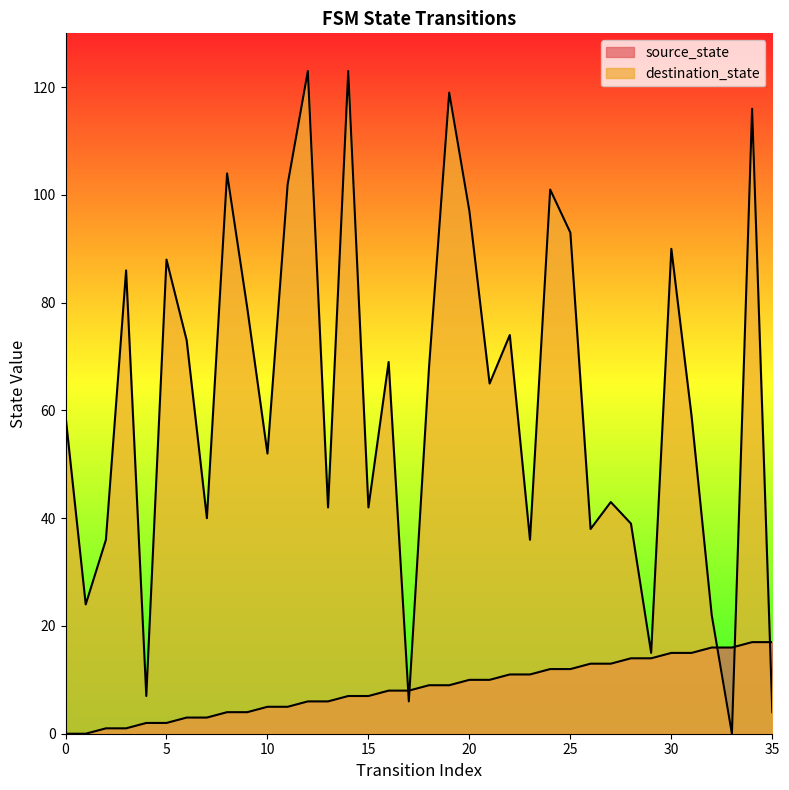

The value of destination_state at 35 is 4. True or false?

True